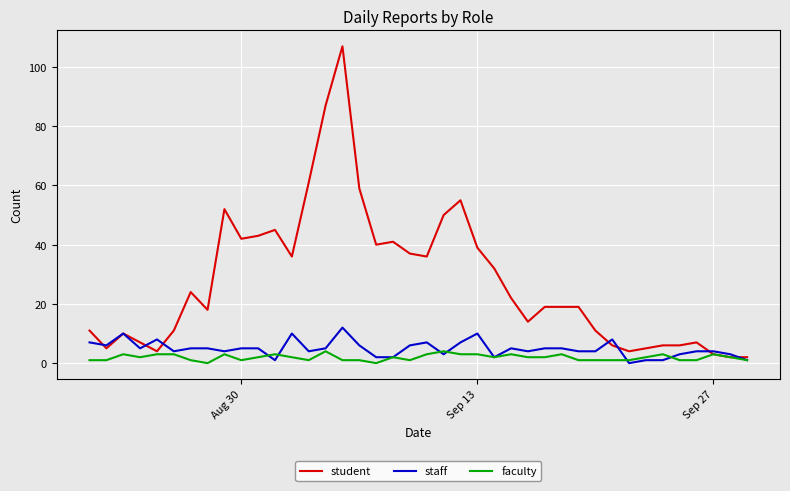

At how many categories does at least one series exceed 12?

24